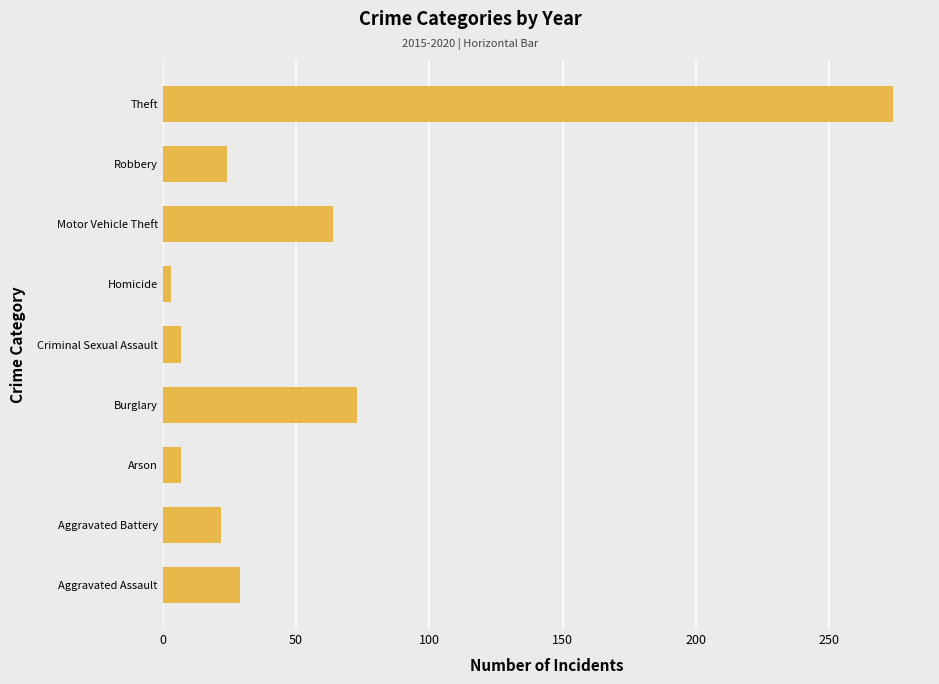

What is the sum of the values at Robbery and Burglary?

97